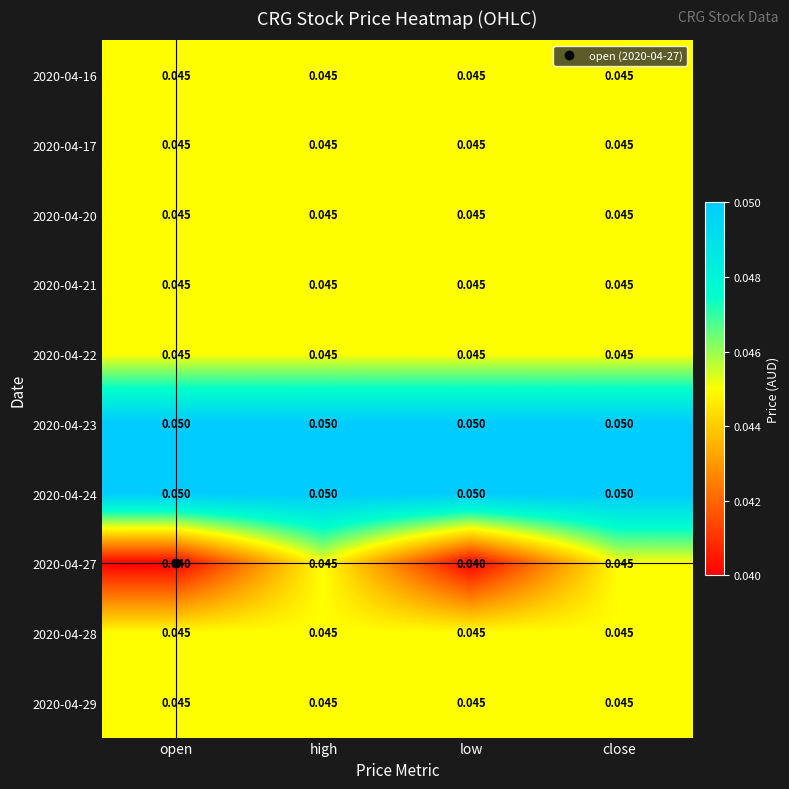

Is the value of 2020-04-22 at high greater than the value of 2020-04-23 at low?

No